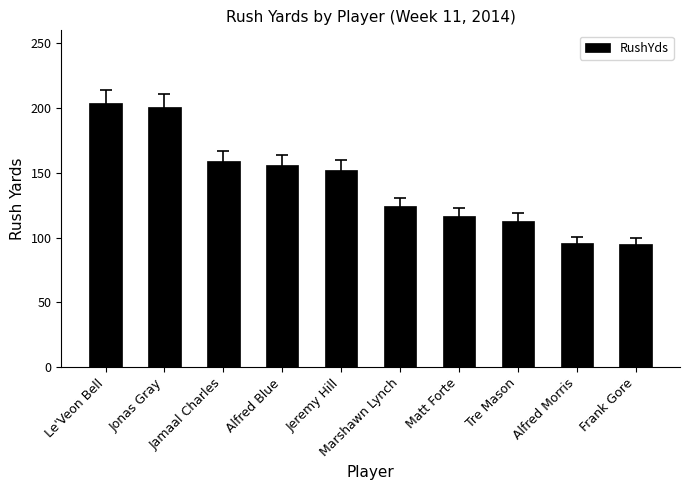

What is the ratio of the value at Matt Forte to the value at Tre Mason?

1.0